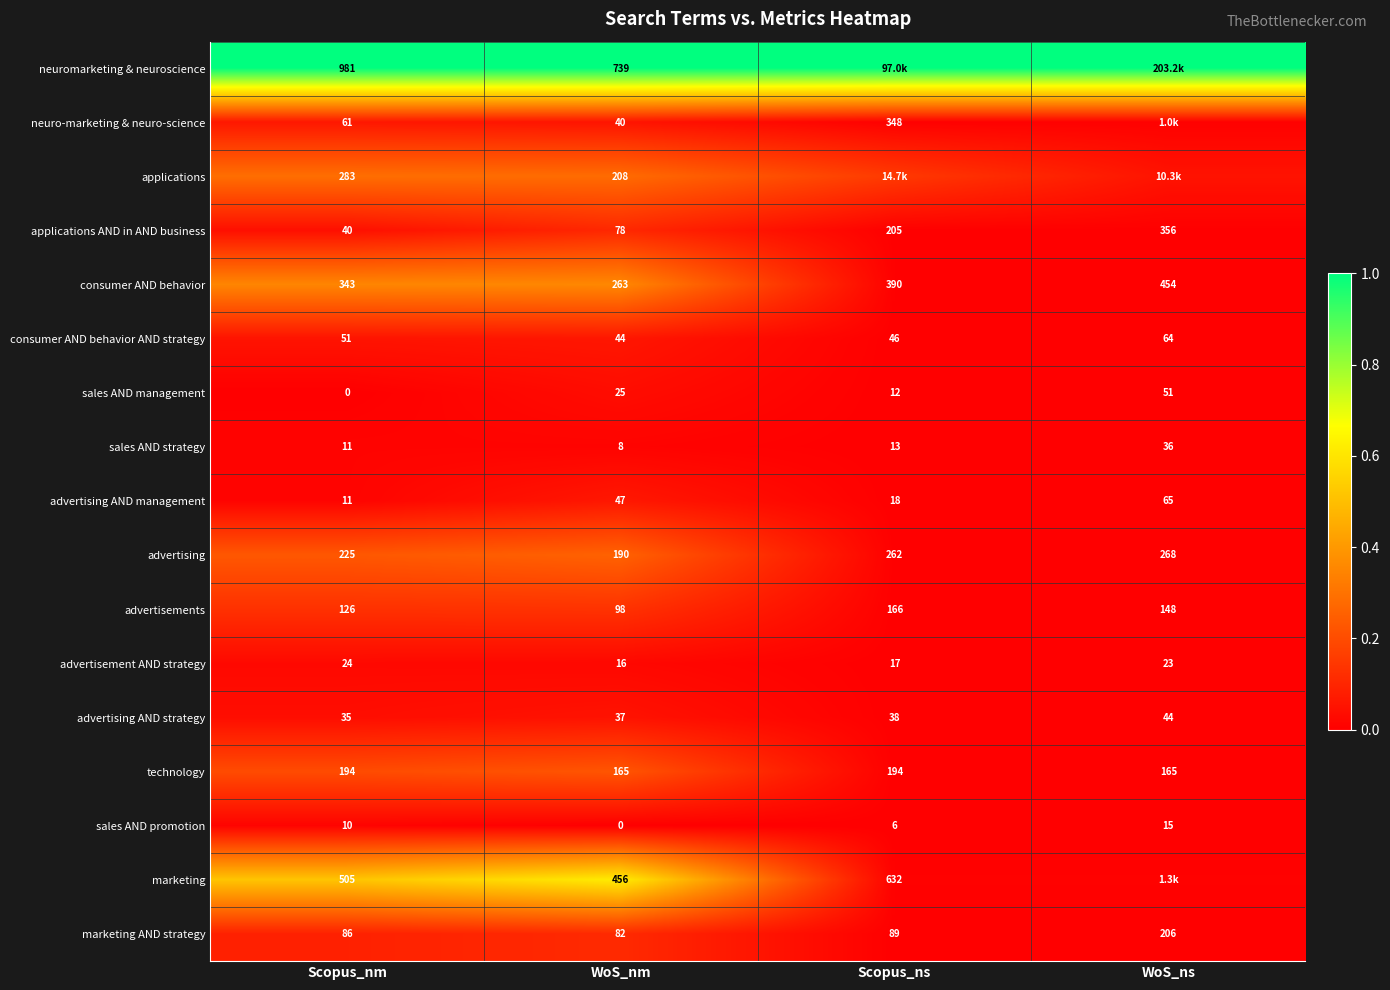

List the labels in order of advertisement AND strategy value, smallest first.

WoS_nm, Scopus_ns, WoS_ns, Scopus_nm